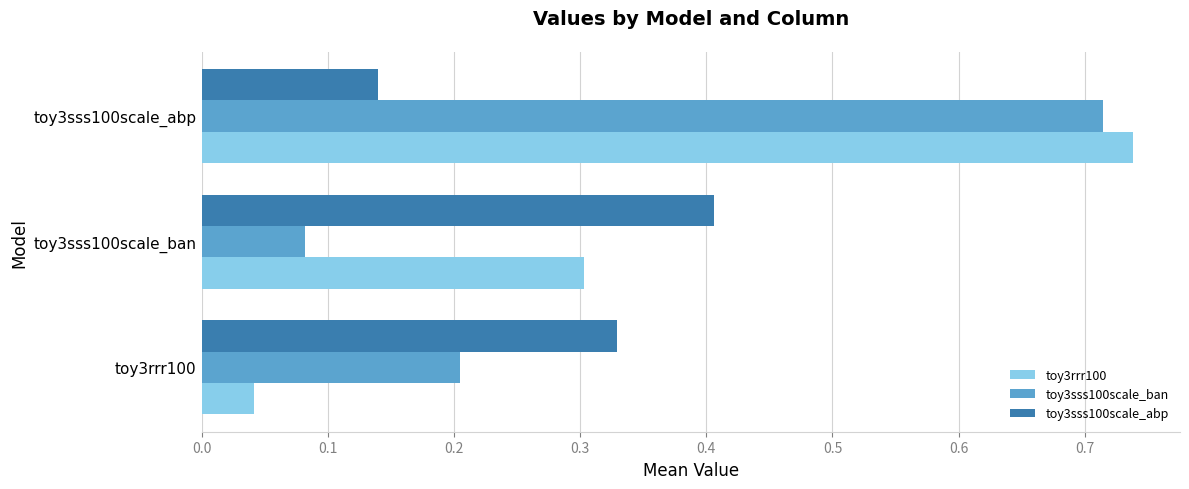

Which series has the largest range (max minus min)?

toy3rrr100